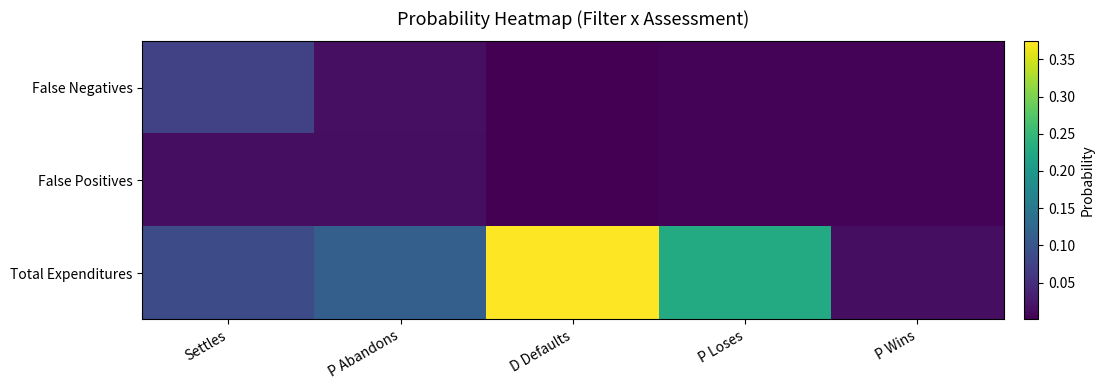

Reading left to right, extract all data points from this chart.

False Negatives: Settles=0.1	P Abandons=0.0	D Defaults=0.0	P Loses=0.0	P Wins=0.0
False Positives: Settles=0.0	P Abandons=0.0	D Defaults=0.0	P Loses=0.0	P Wins=0.0
Total Expenditures: Settles=0.1	P Abandons=0.1	D Defaults=0.4	P Loses=0.2	P Wins=0.0